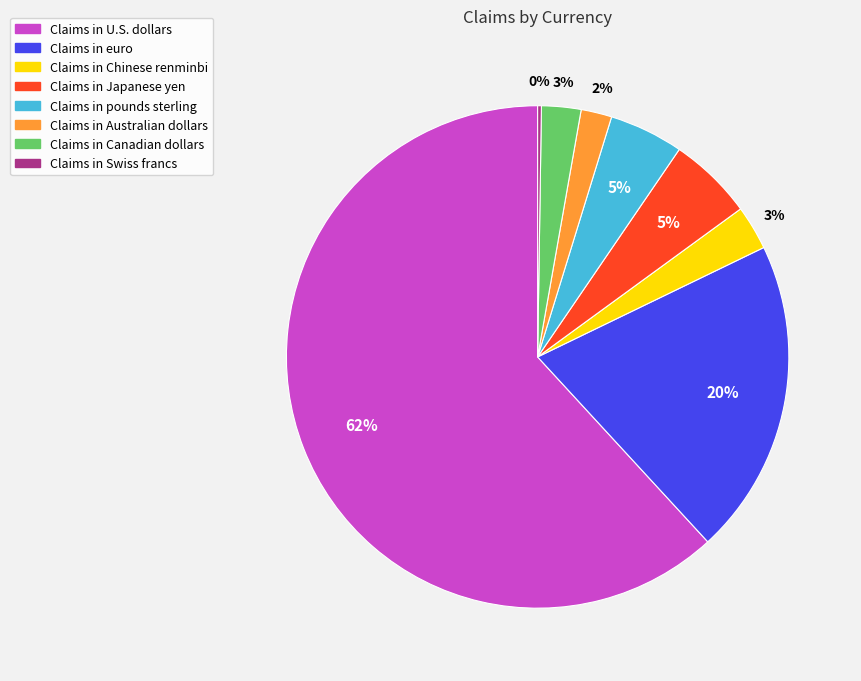

Between Claims in euro and Claims in Canadian dollars, which is larger?

Claims in euro